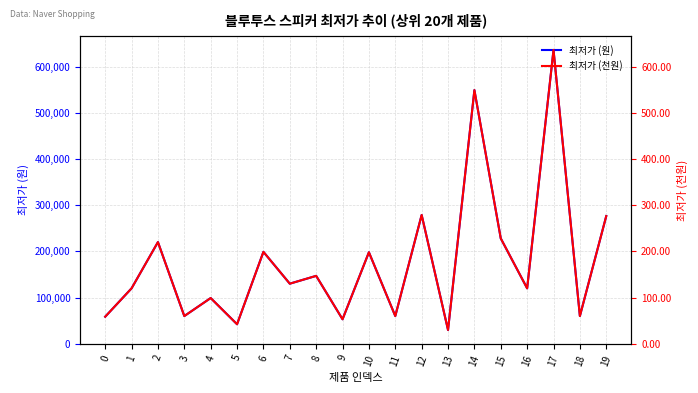

What is the sum of the 최저가 (천원) values at 1 and 0?

178.4